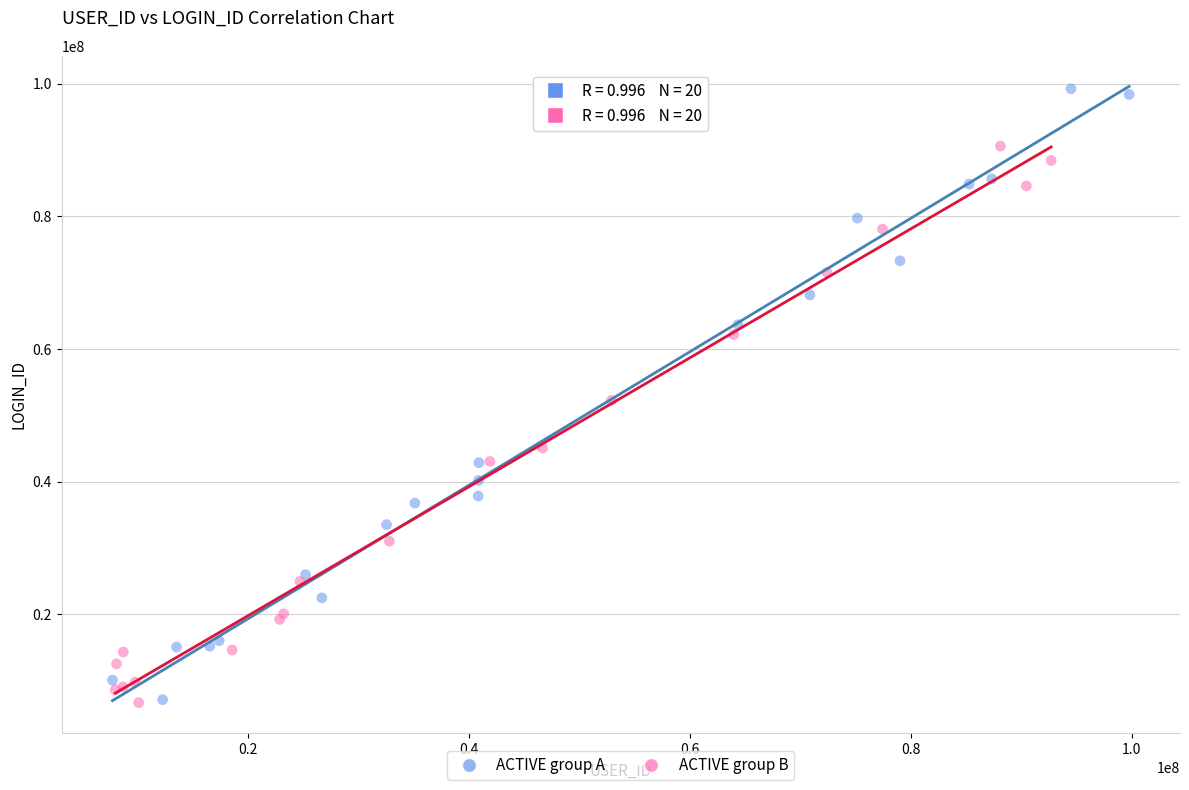

Which series contains the highest Y value?

ACTIVE group A